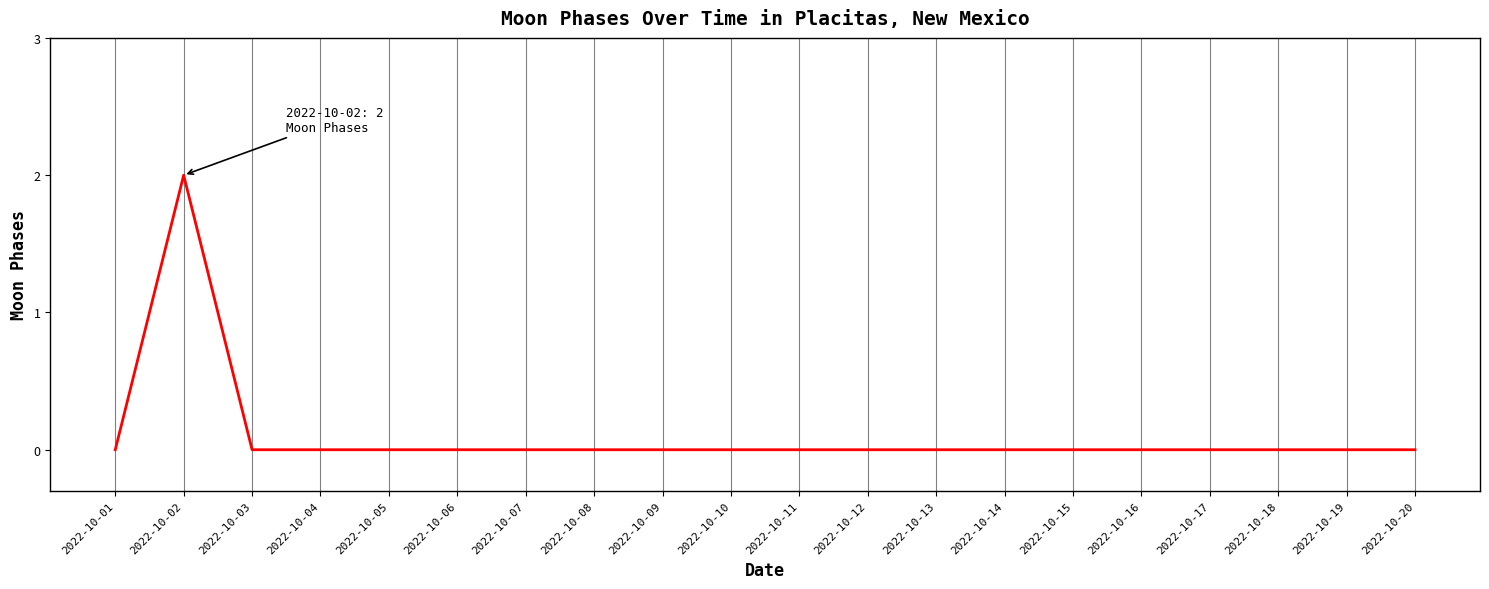

What is the sum of the values at 2022-10-04 and 2022-10-02?

2